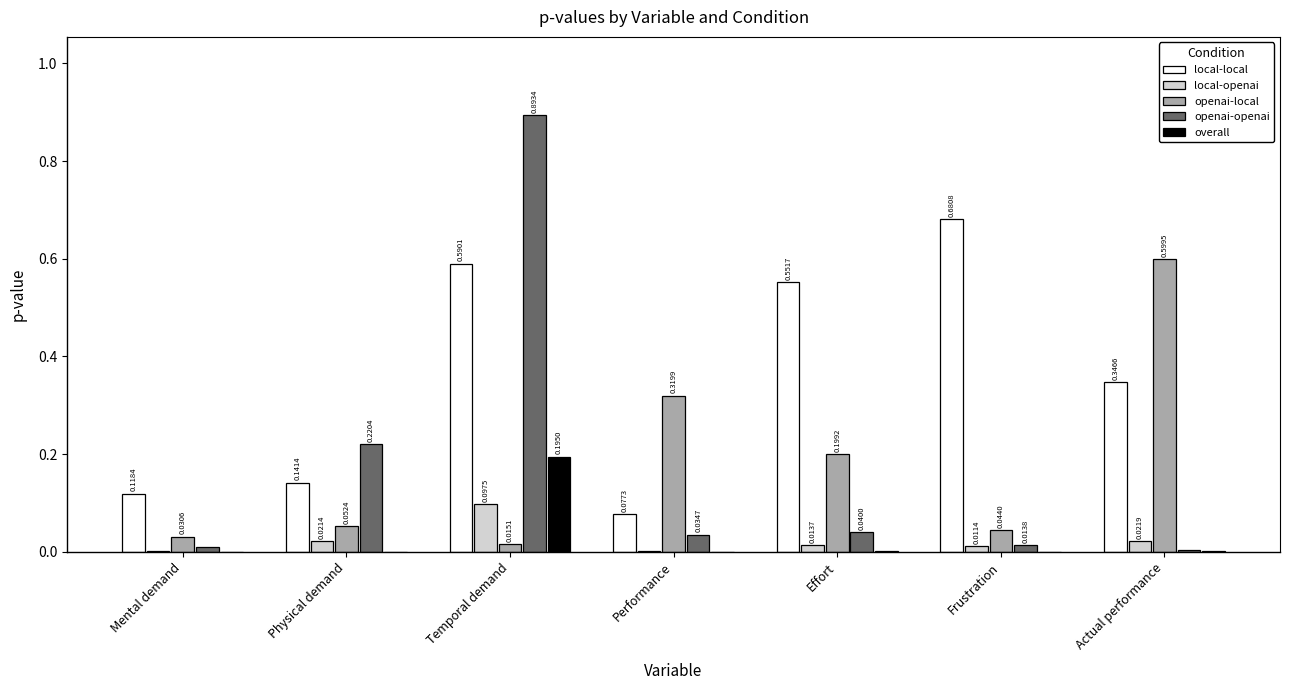

At which category is the sum across all series the highest?

Temporal demand